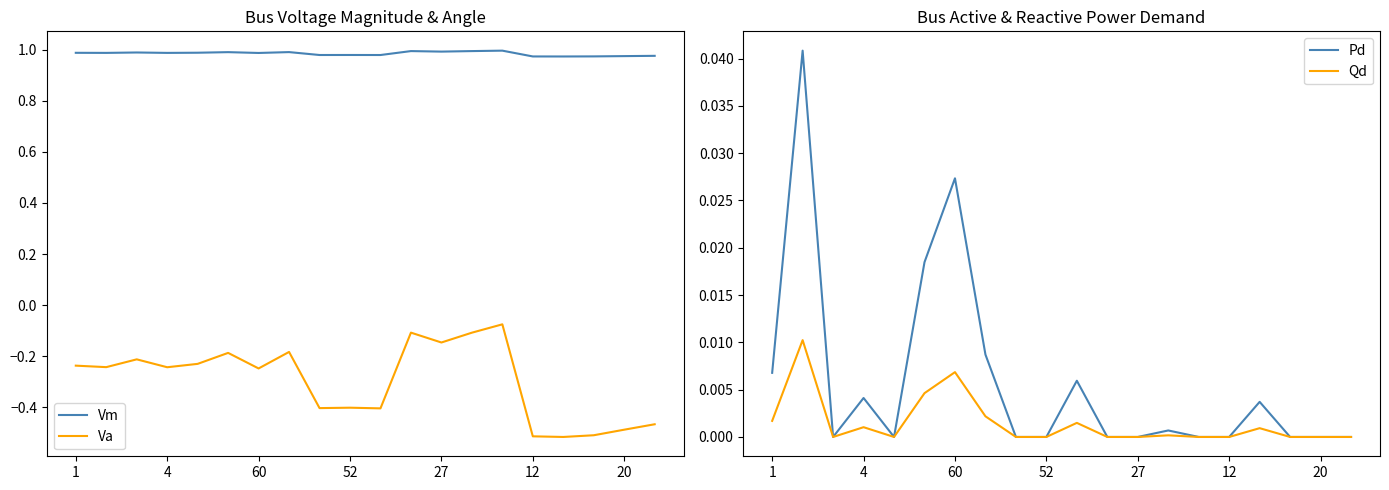

The Qd series shows 0.0 at 20. True or false?

True